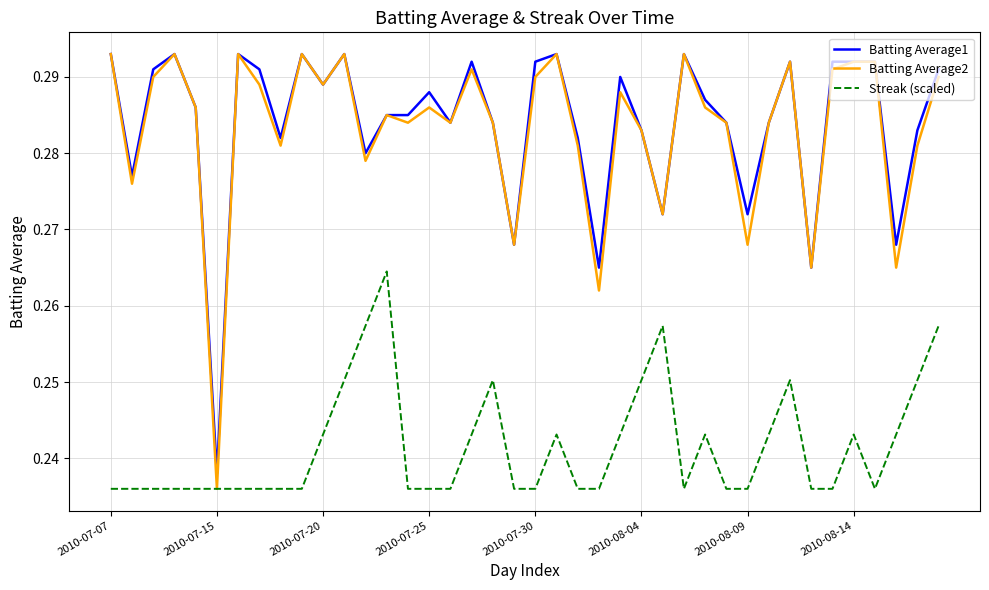

Count the number of categories in the chart.

40